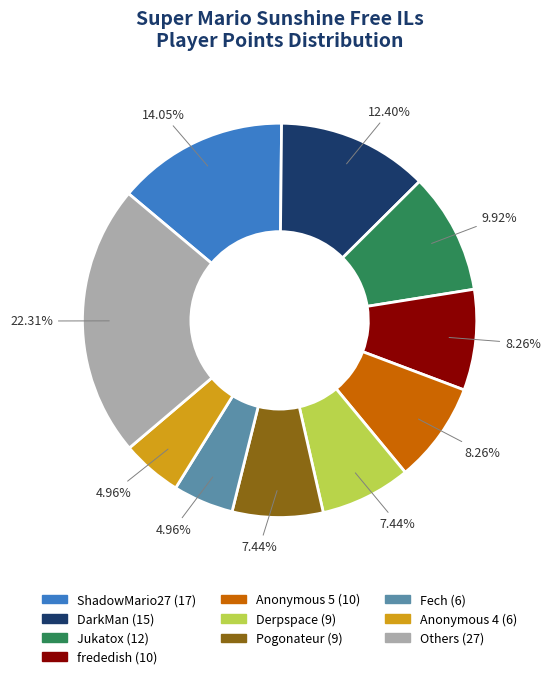

To the nearest percent, what is the average slice percentage?

10%